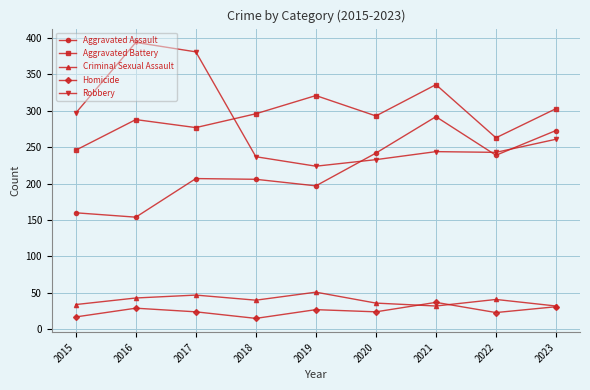

Where is Robbery nearest to the value 309?

2015